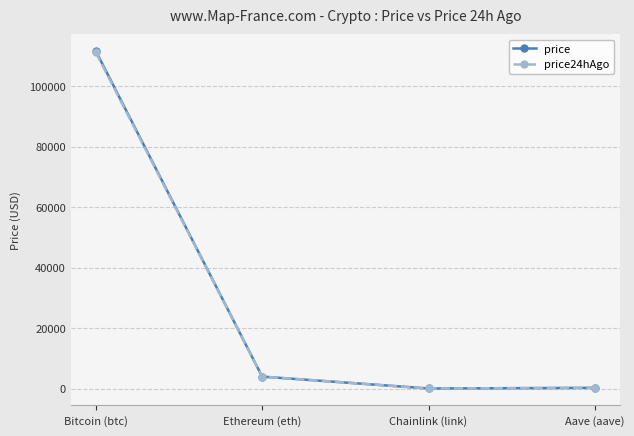

How many values in the price24hAgo series exceed 3958?

2